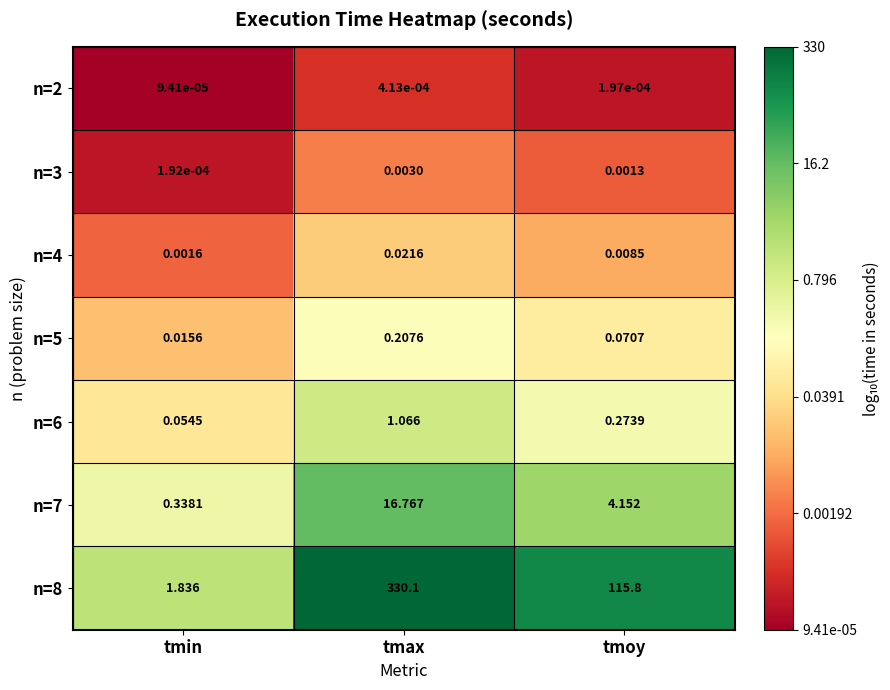

Which label corresponds to the largest value in the chart?

tmax